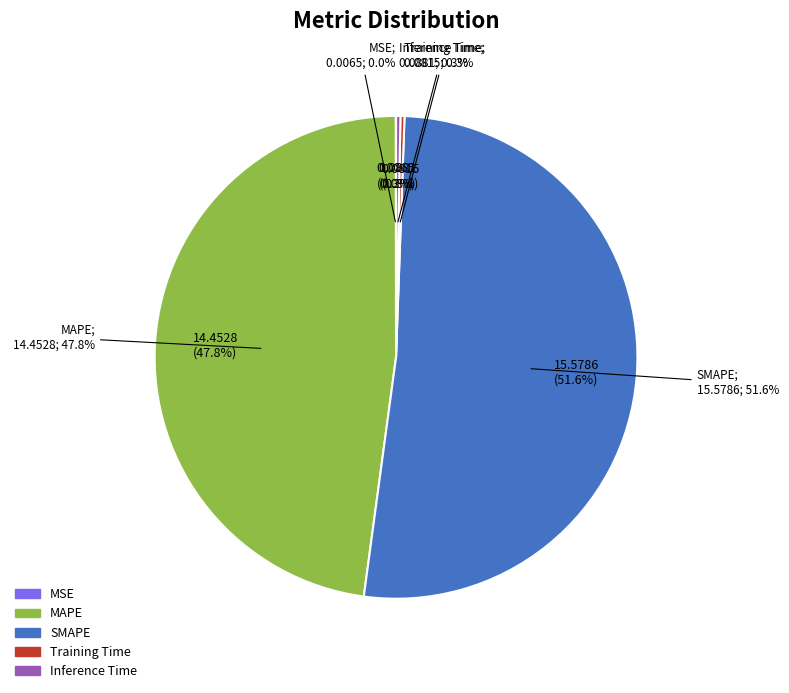

Which slice represents more than half of the pie?

SMAPE